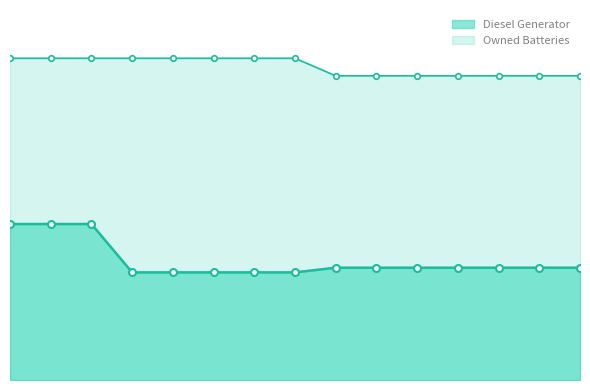

Which series has the widest spread of values?

Diesel Generator